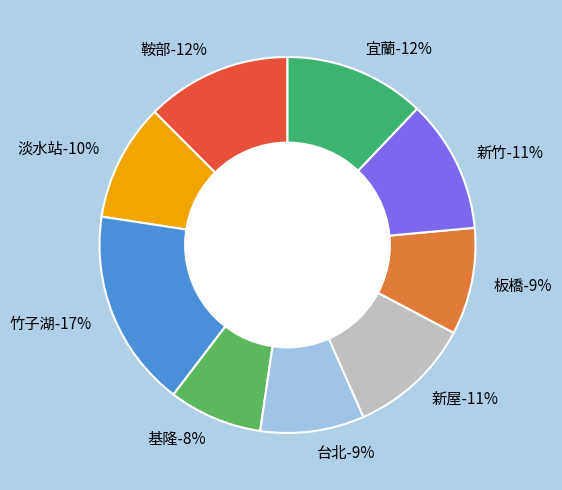

Which slice is the smallest?

基隆